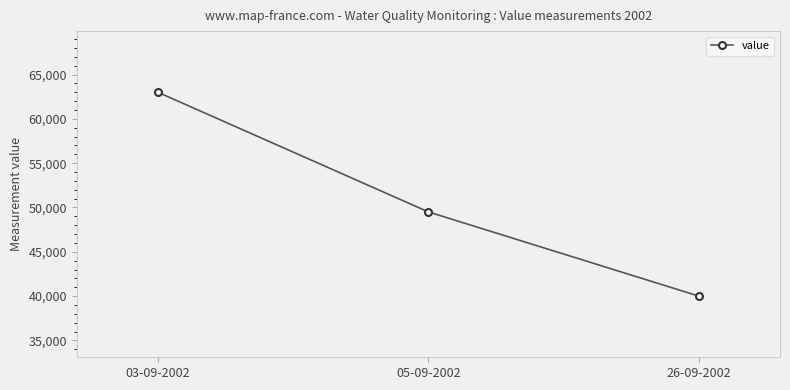

What position from the right is 26-09-2002?

1